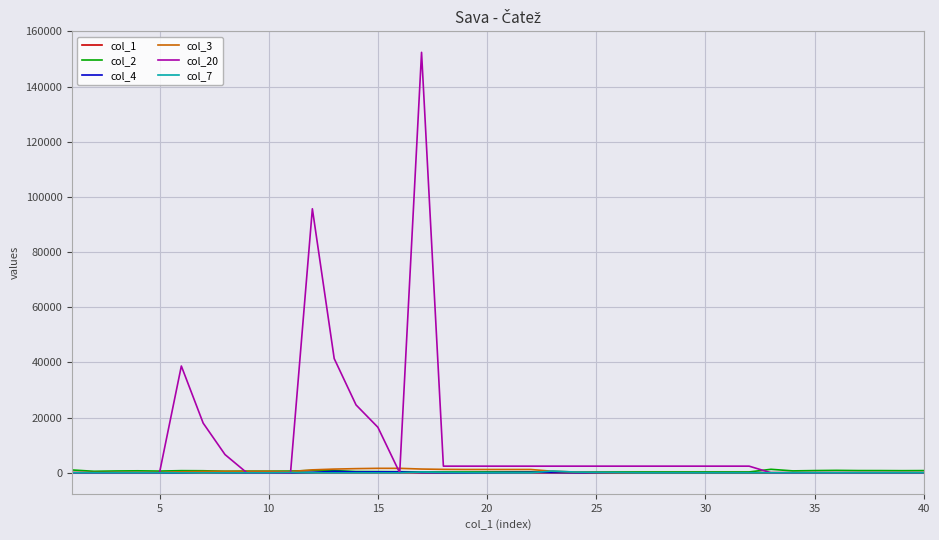

Which series has the largest range (max minus min)?

col_20